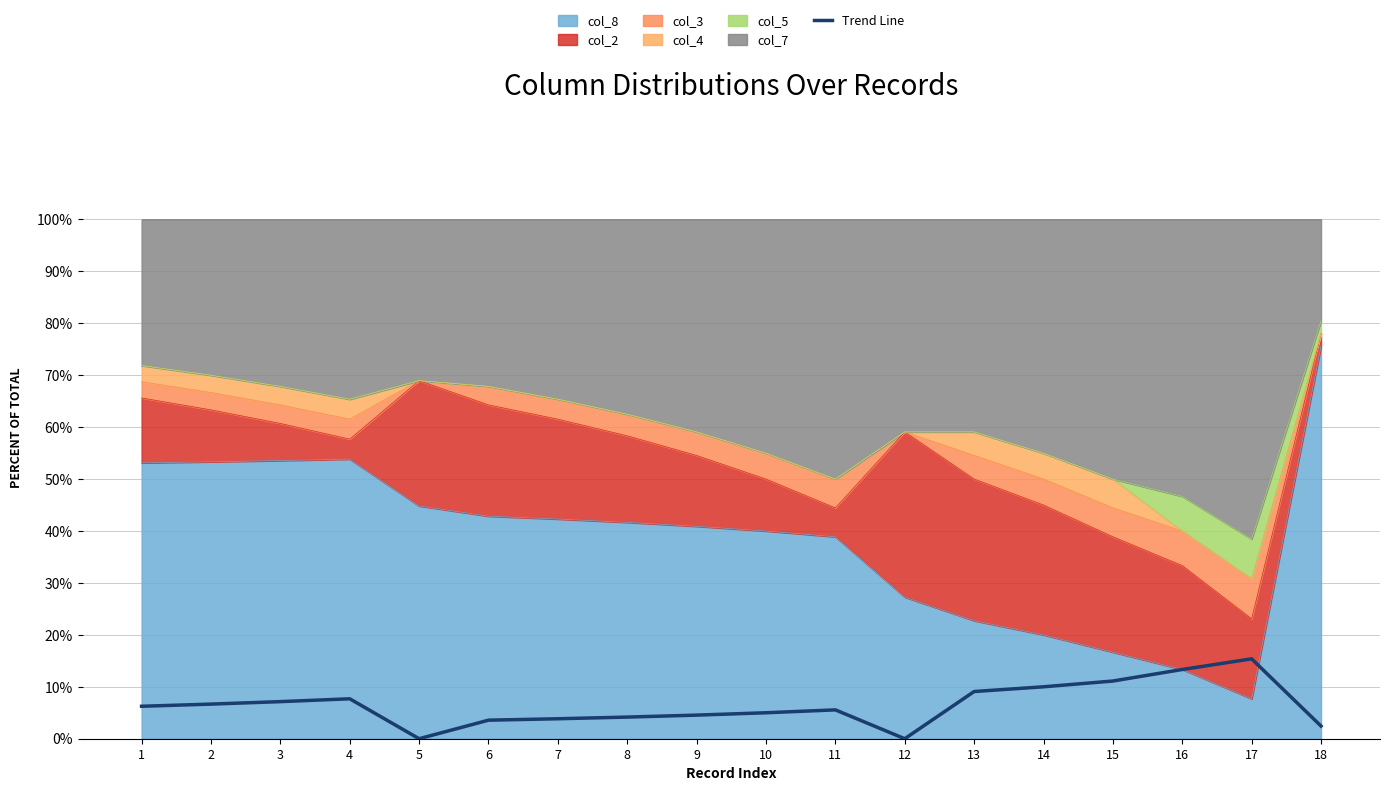

What is the difference between the maximum and minimum values?

15.4